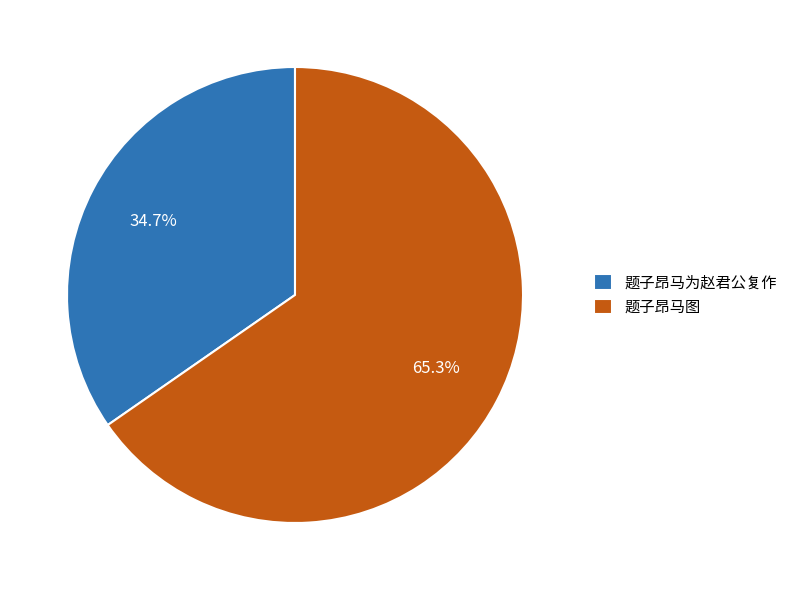

To the nearest percent, what percentage of the pie is 题子昂马图?

65%